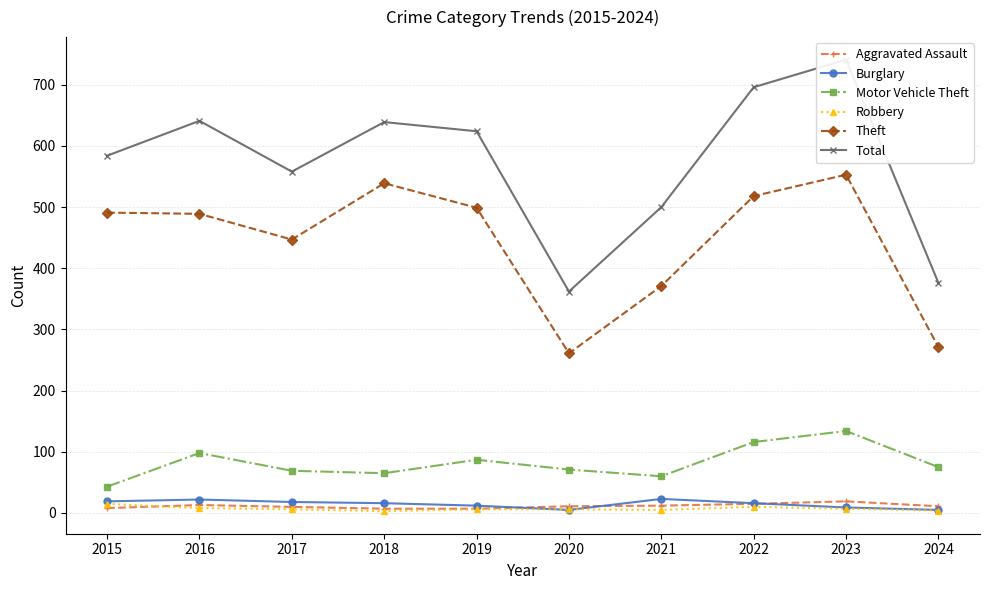

What is the difference between the maximum and minimum values in the Total series?

379